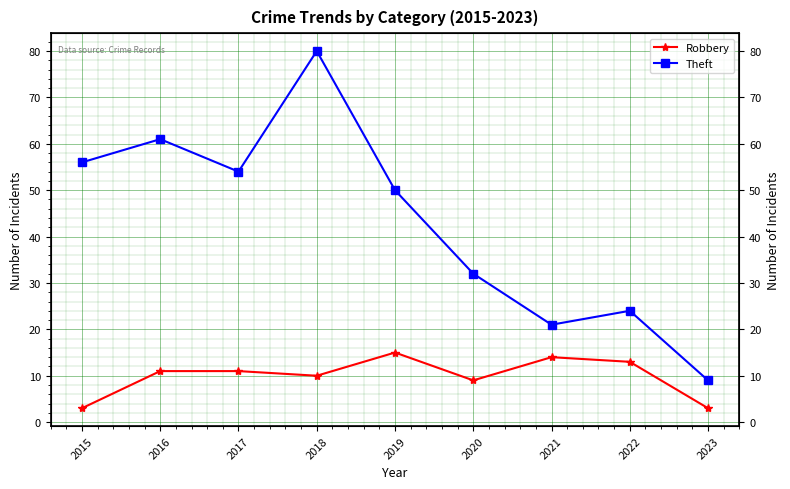

Reading right to left, transcribe all the data shown in this chart.

Robbery: 2023=3	2022=13	2021=14	2020=9	2019=15	2018=10	2017=11	2016=11	2015=3
Theft: 2023=9	2022=24	2021=21	2020=32	2019=50	2018=80	2017=54	2016=61	2015=56